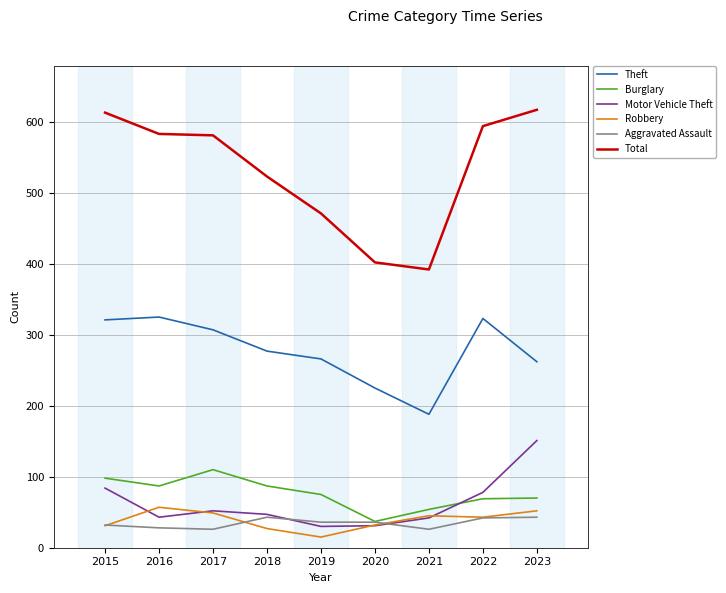

At which label does Theft reach its minimum?

2021